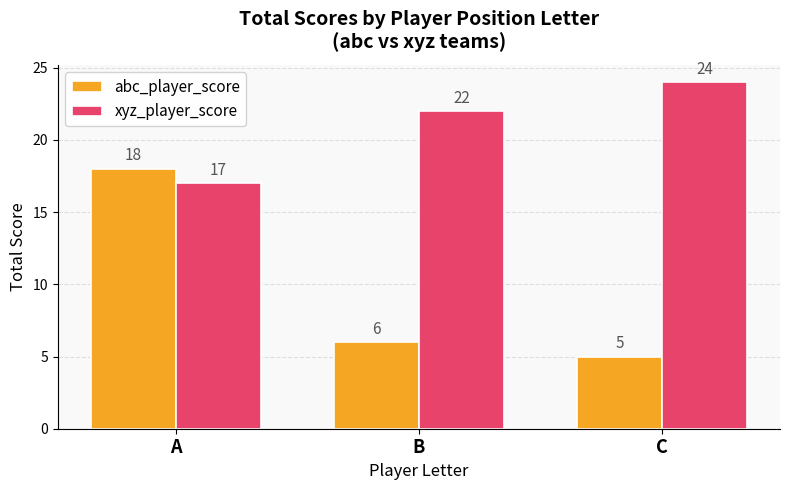

What is the highest value of the abc_player_score series?

18